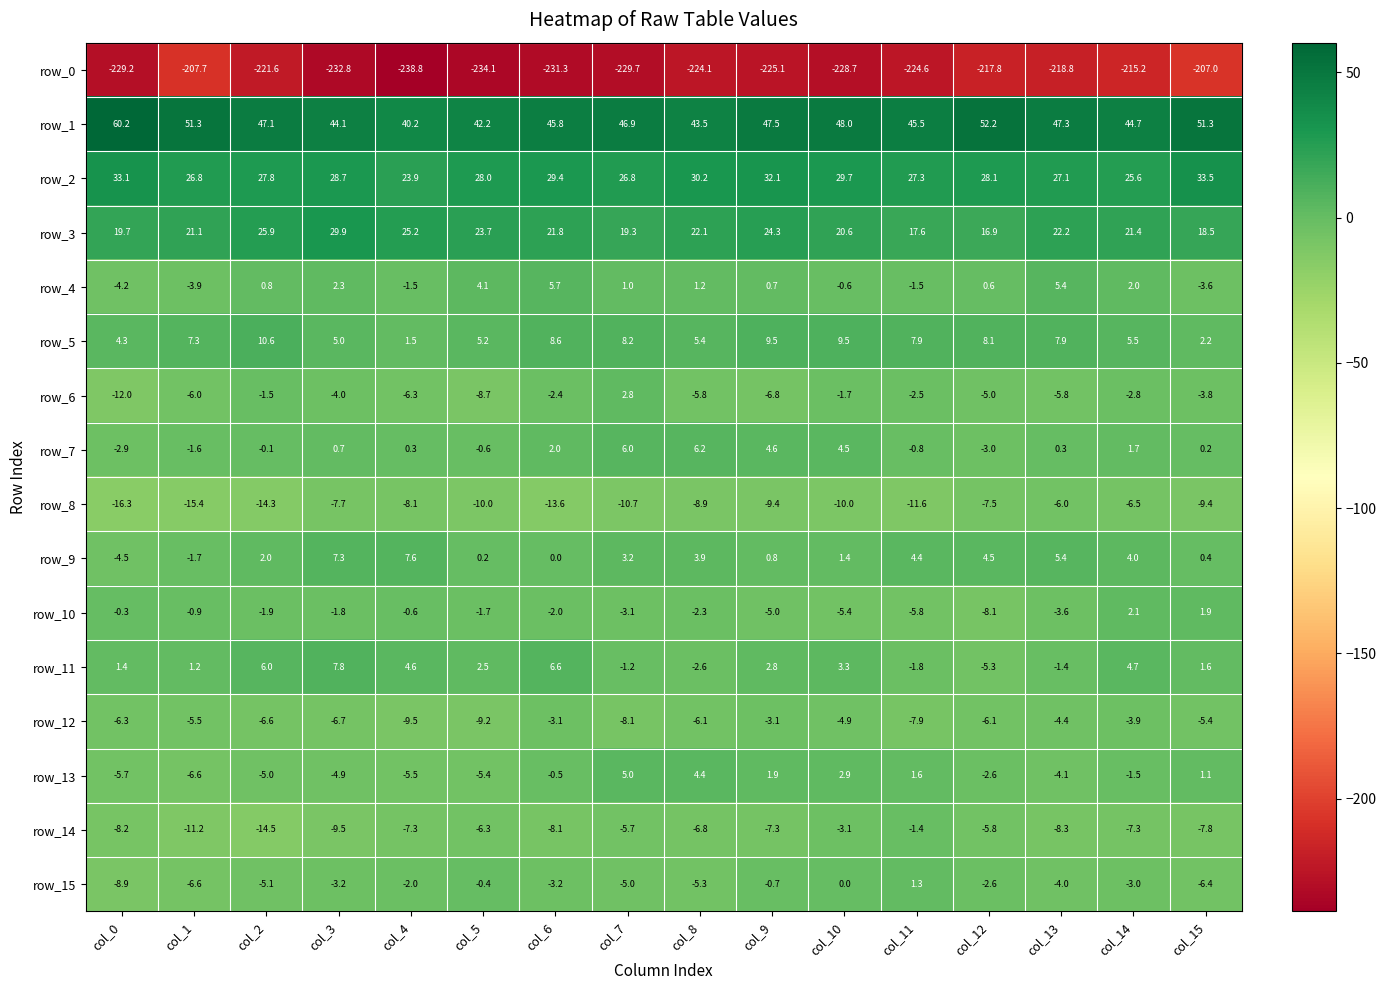

Which series has the largest total across all categories?

row_1